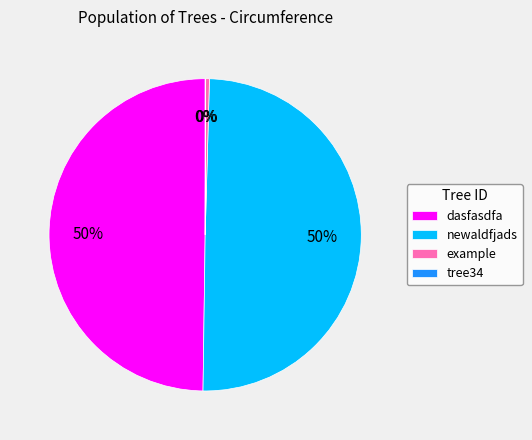

True or false: dasfasdfa accounts for 39% of the total.

False